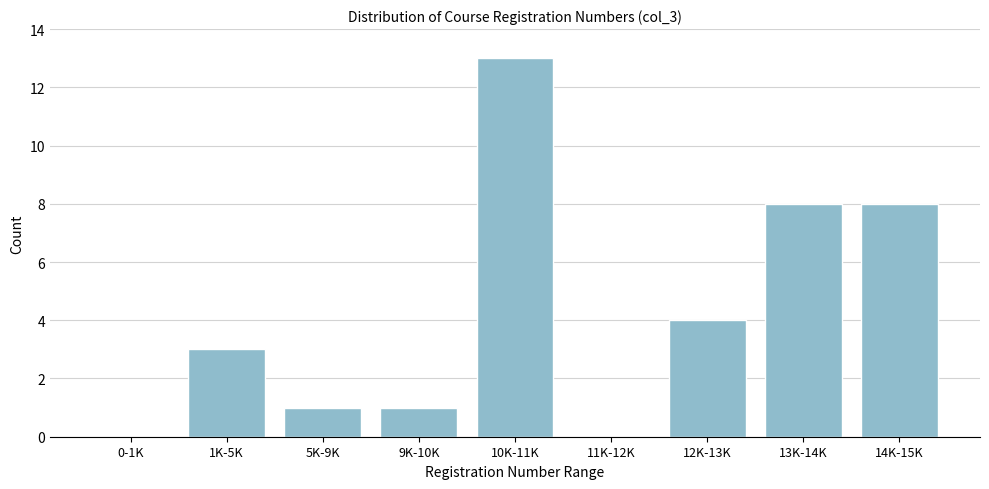

Reading left to right, list all the values displayed in this chart.

0-1K=0	1K-5K=3	5K-9K=1	9K-10K=1	10K-11K=13	11K-12K=0	12K-13K=4	13K-14K=8	14K-15K=8